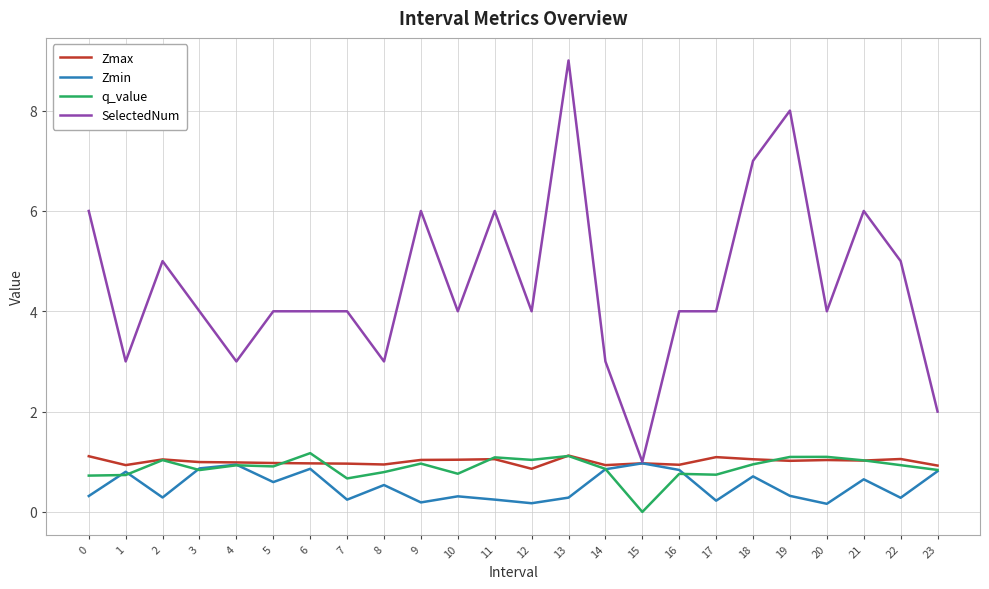

What is the greatest value displayed?

9.0